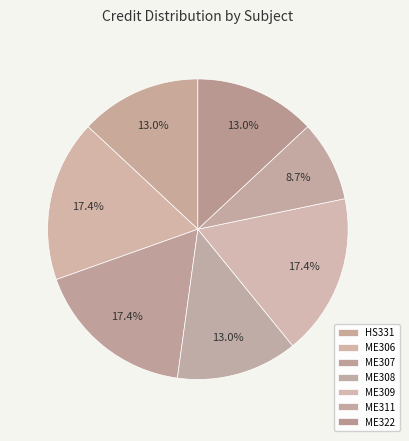

What is the largest slice in the pie chart?

ME306